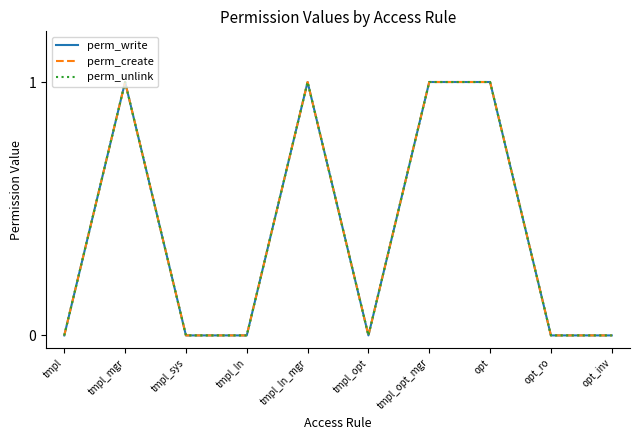

What is the difference between the second highest and second lowest values in the perm_unlink series?

1